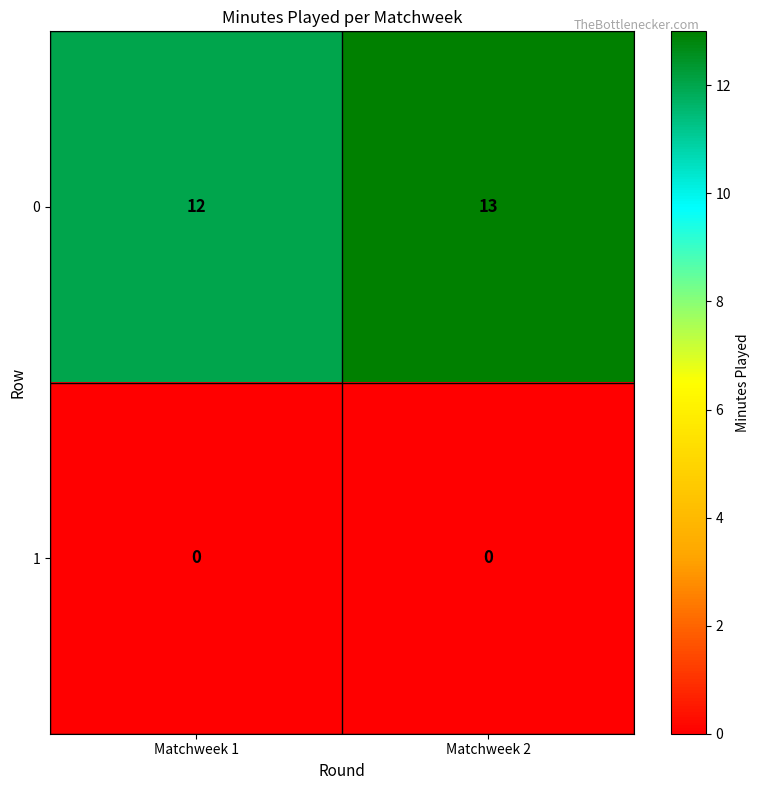

What is the sum of the 0 values at Matchweek 1 and Matchweek 2?

25